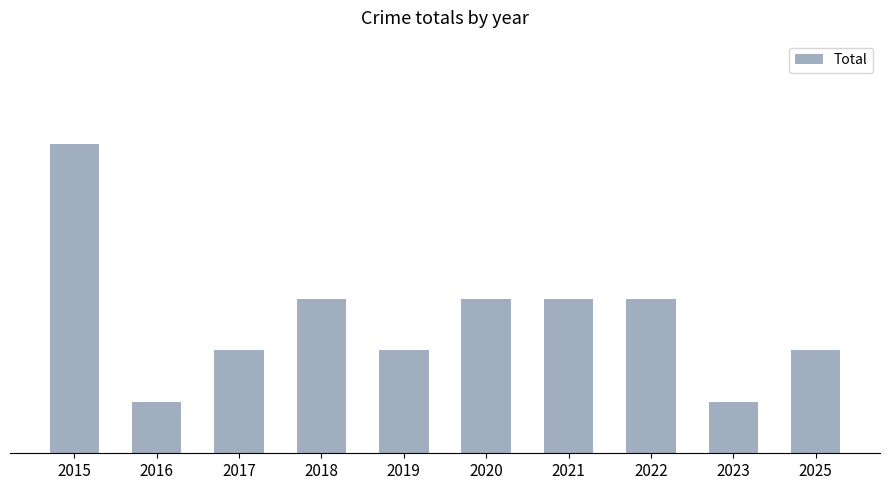

List the labels in order of value, smallest first.

2016, 2023, 2017, 2019, 2025, 2018, 2020, 2021, 2022, 2015